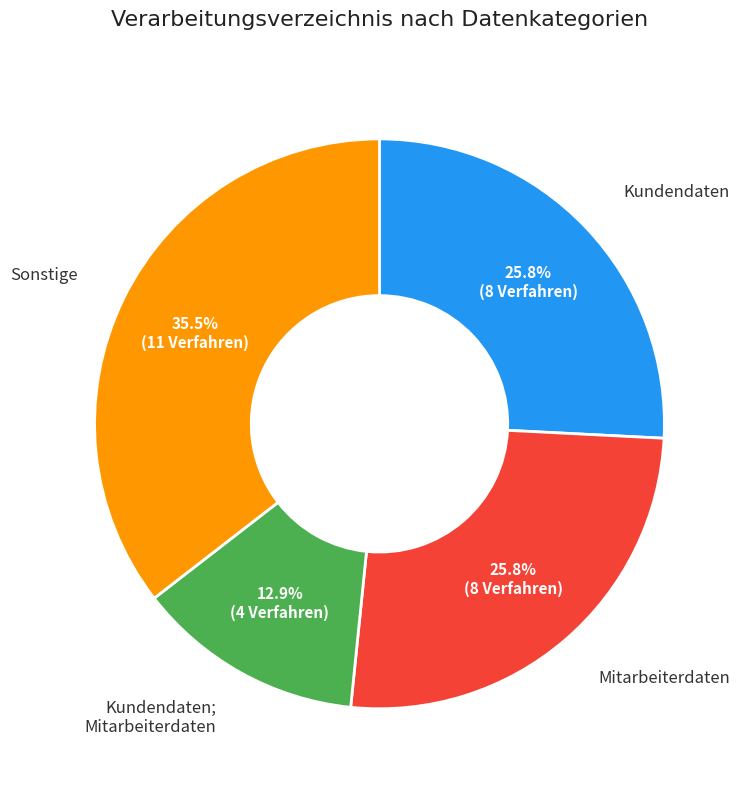

Is there a majority slice in this chart?

No